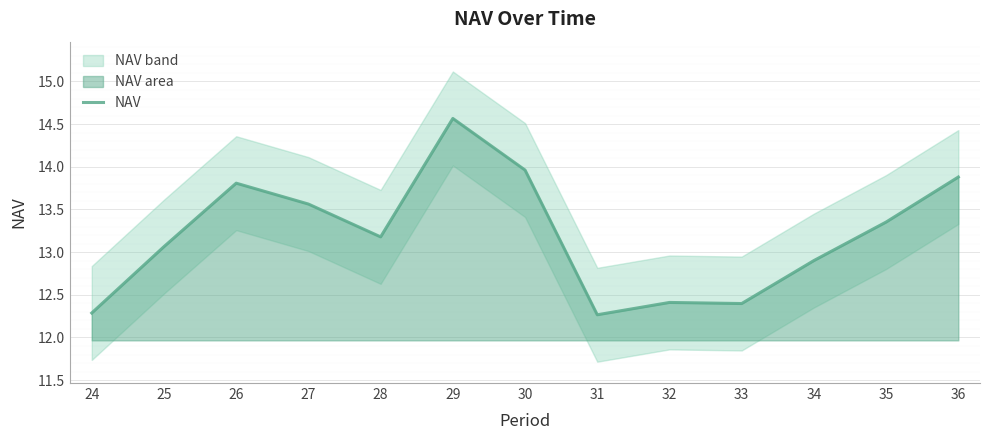

What is the greatest value displayed?

14.6